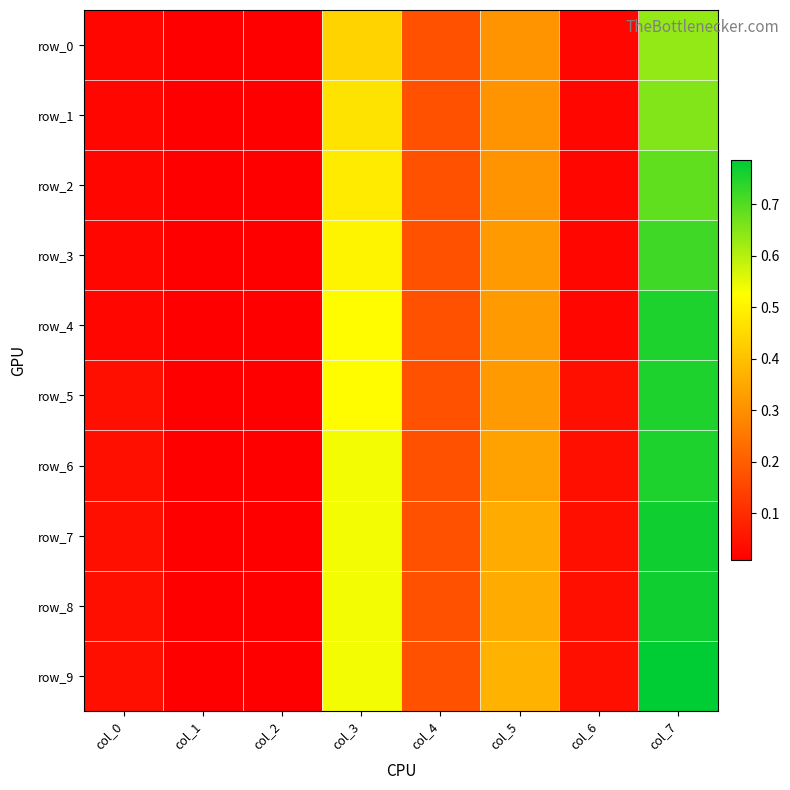

What is the greatest value displayed?

0.8